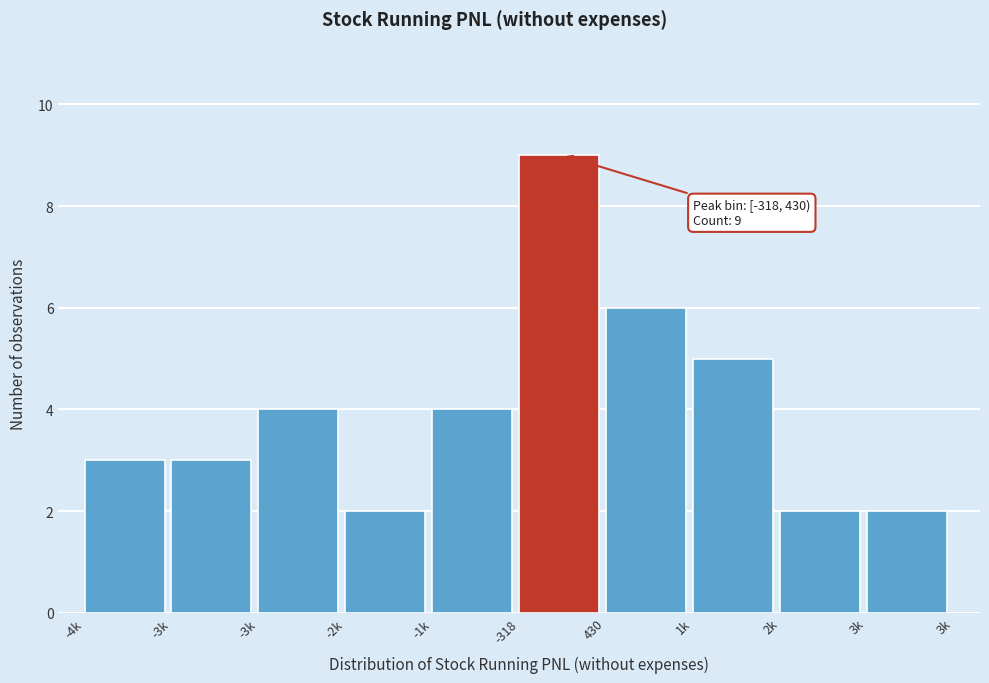

How many bars are there in total?

10